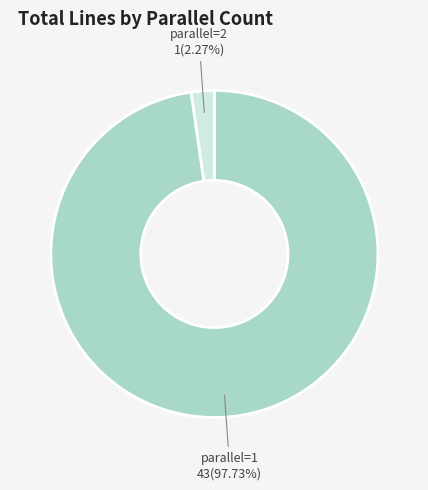

Is there a majority slice in this chart?

Yes